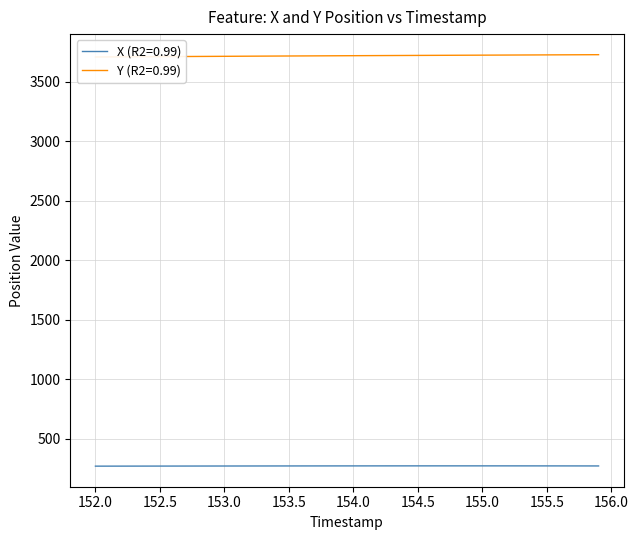

What is the value of the Y point at the 5th from the left?

3712.4